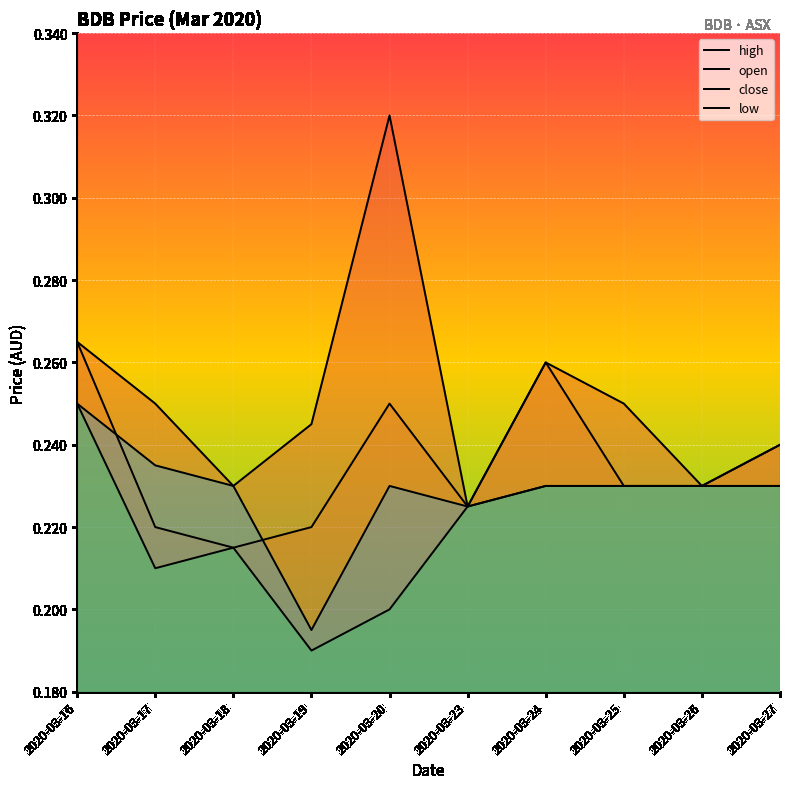

What are all the series names shown in the legend?

high, open, close, low